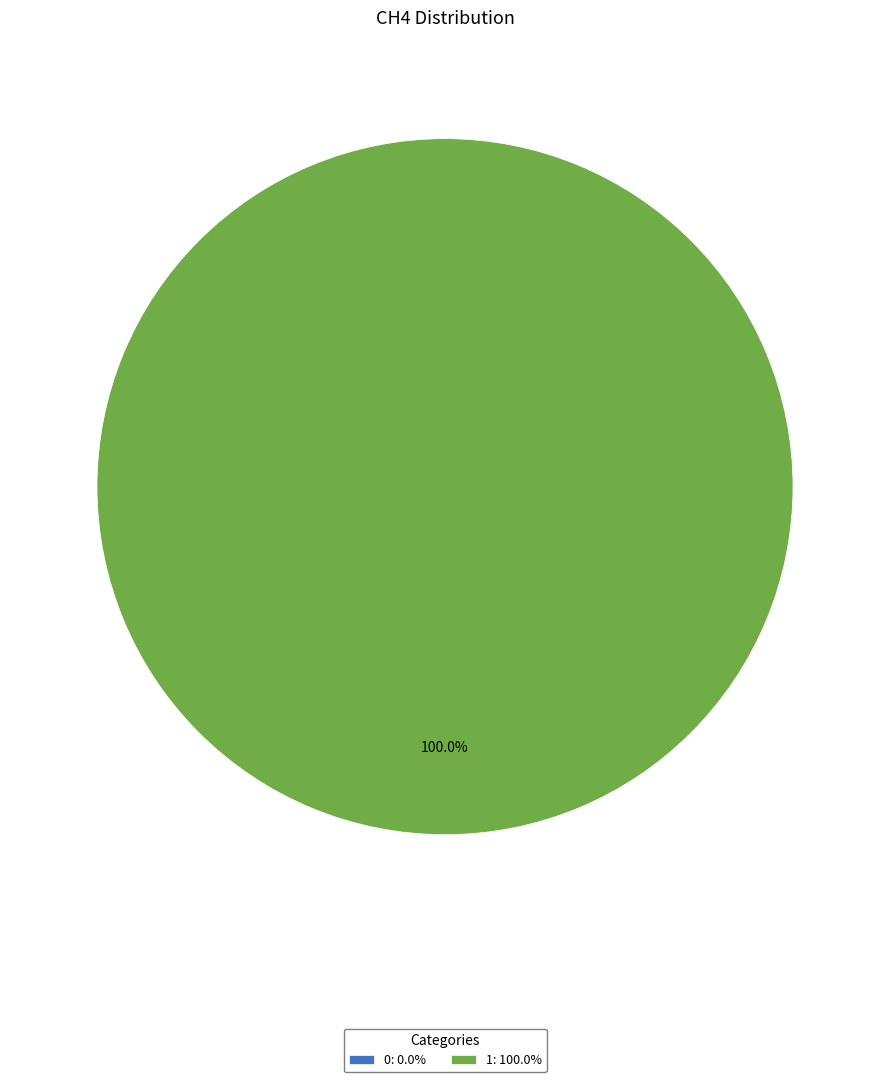

To the nearest percent, what portion does 1 represent?

100%